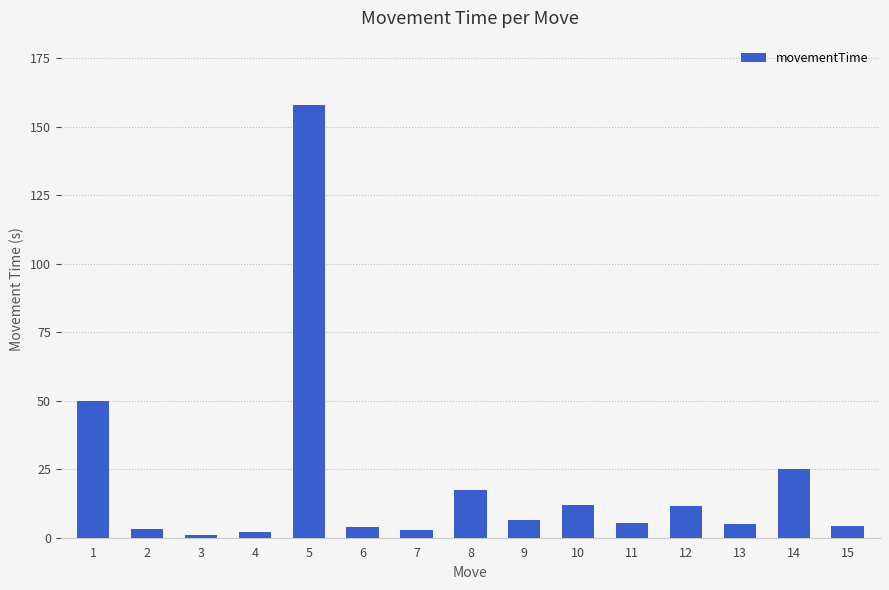

What is the change in value from 5 to 6?

-154.0